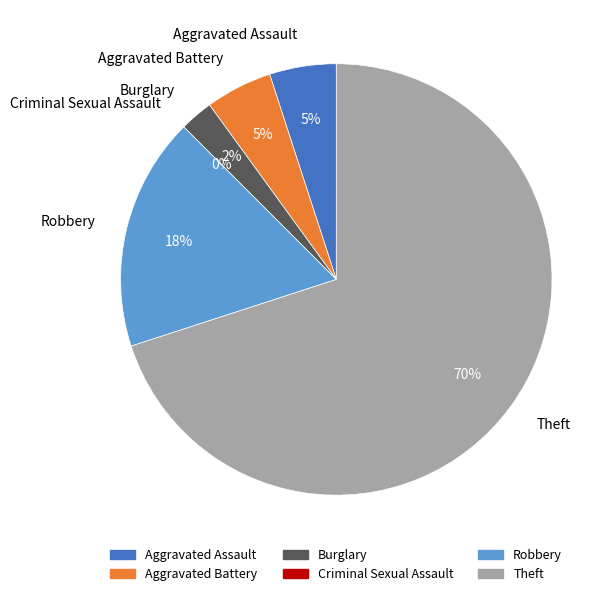

Is there any slice that represents more than half of the pie?

Yes